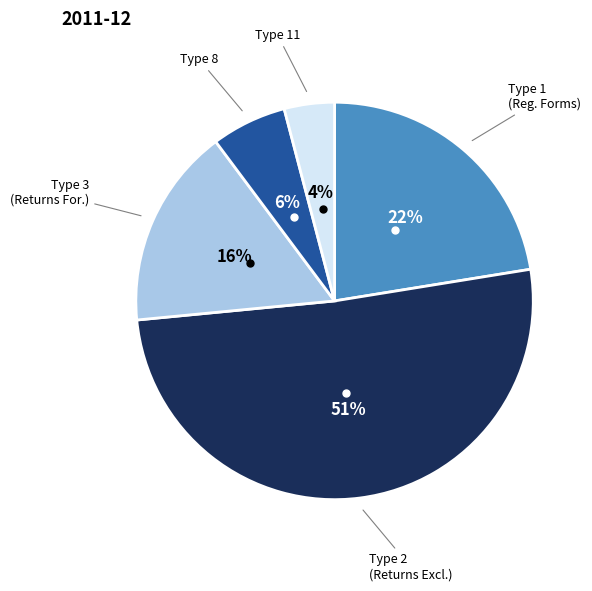

Is there any slice that represents more than half of the pie?

Yes